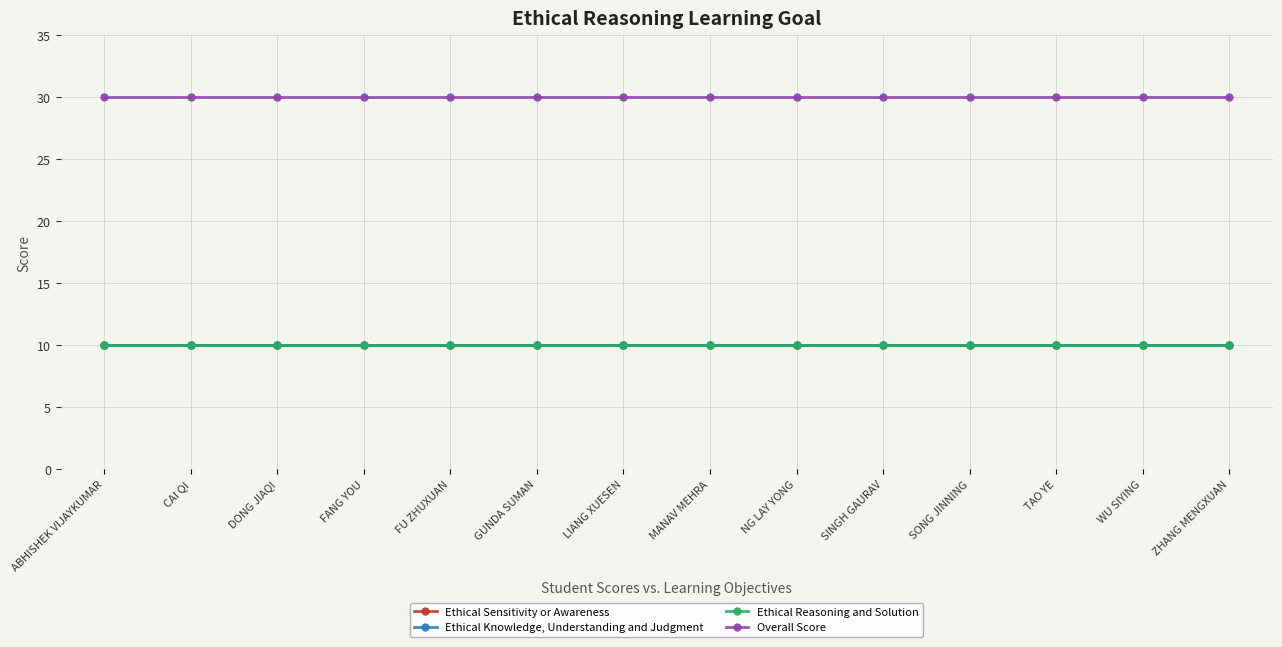

What is the sum of all Ethical Sensitivity or Awareness values?

140